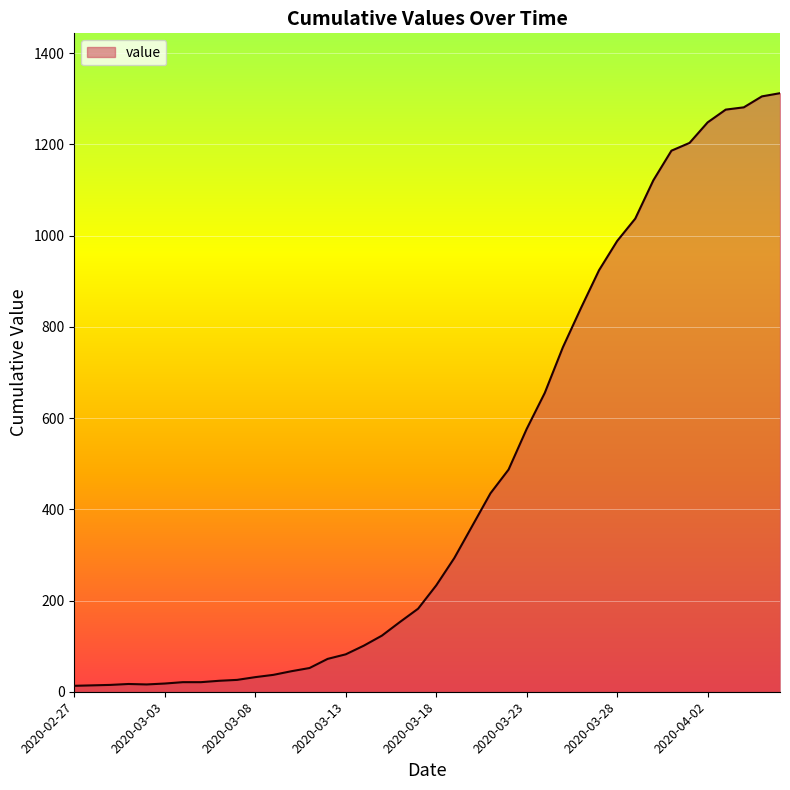

What is the greatest value displayed?

1312